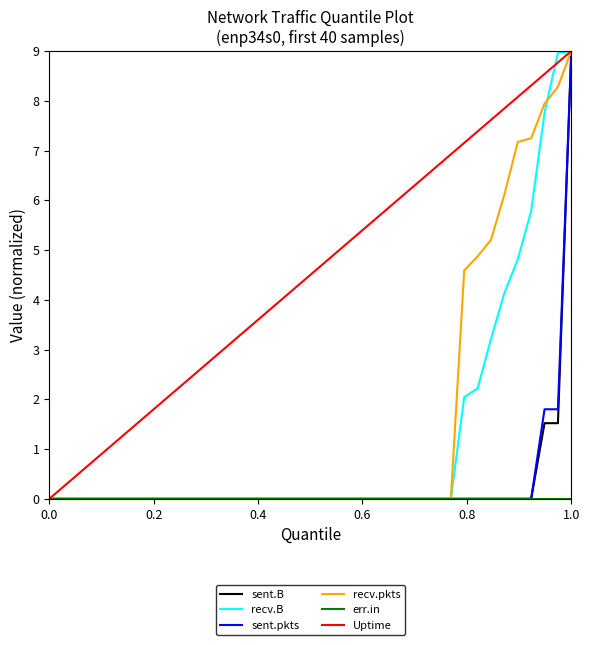

What is the average value of the Uptime series?

4.5